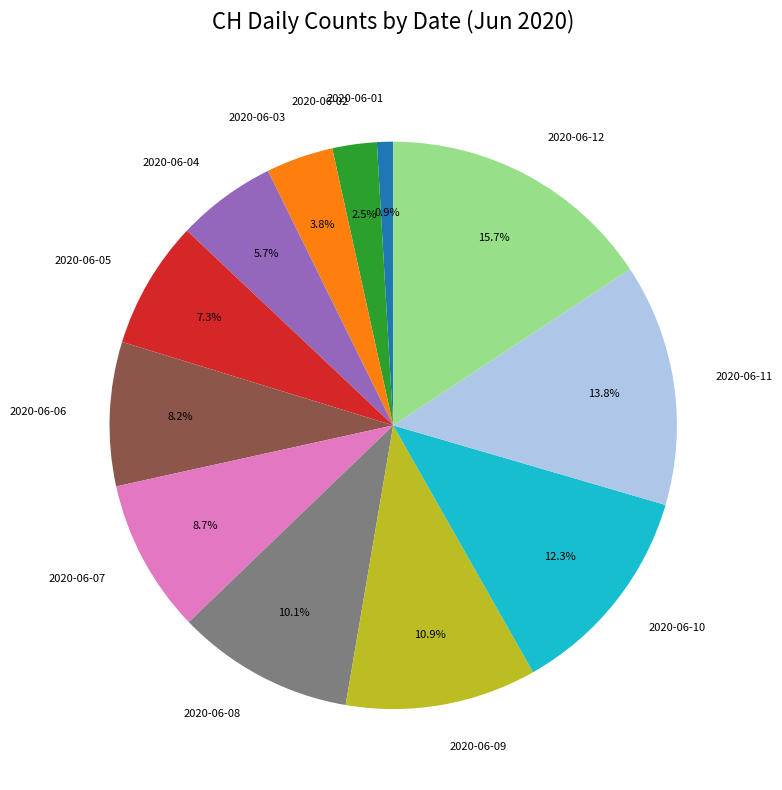

To the nearest percent, what is the difference between the 2020-06-02 and 2020-06-01 slice percentages?

2%